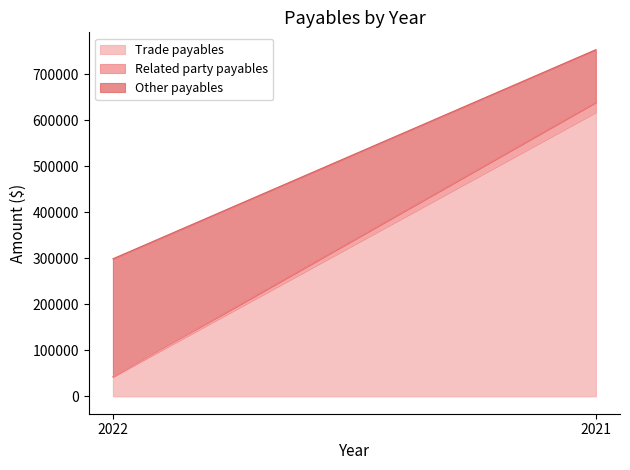

Is the value of Related party payables at 2022 greater than the value of Other payables at 2022?

No